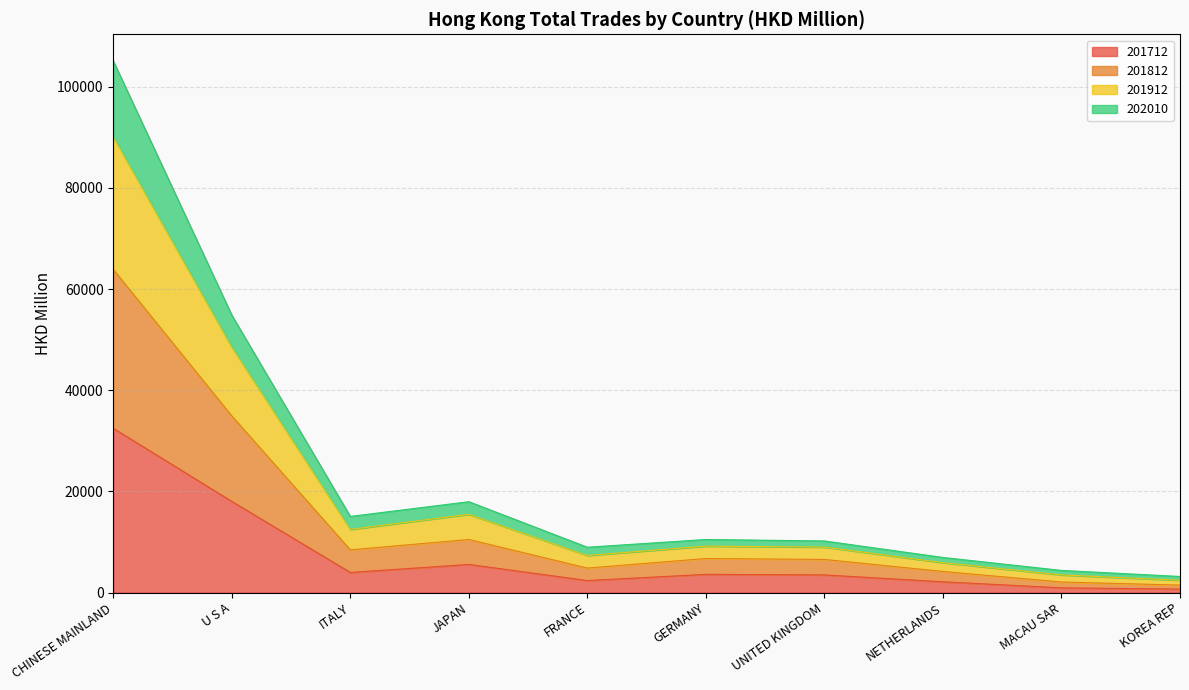

At which label does 201712 reach its peak?

CHINESE MAINLAND